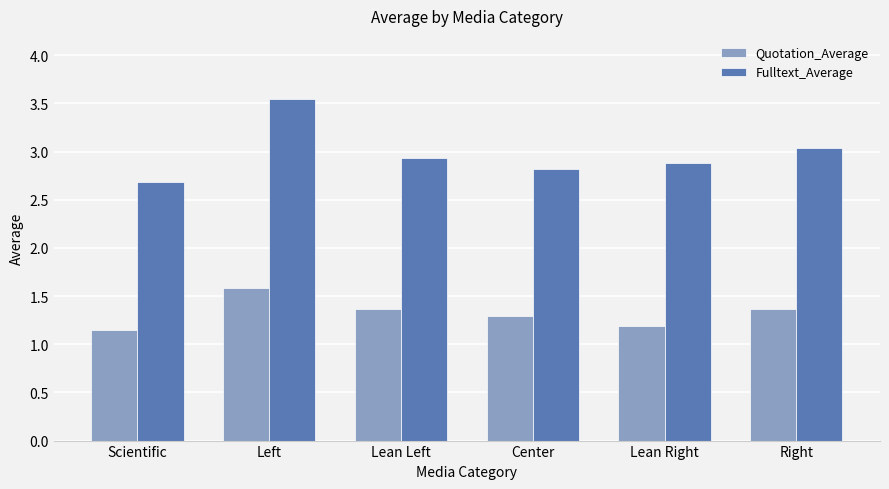

Count the number of data series in this chart.

2